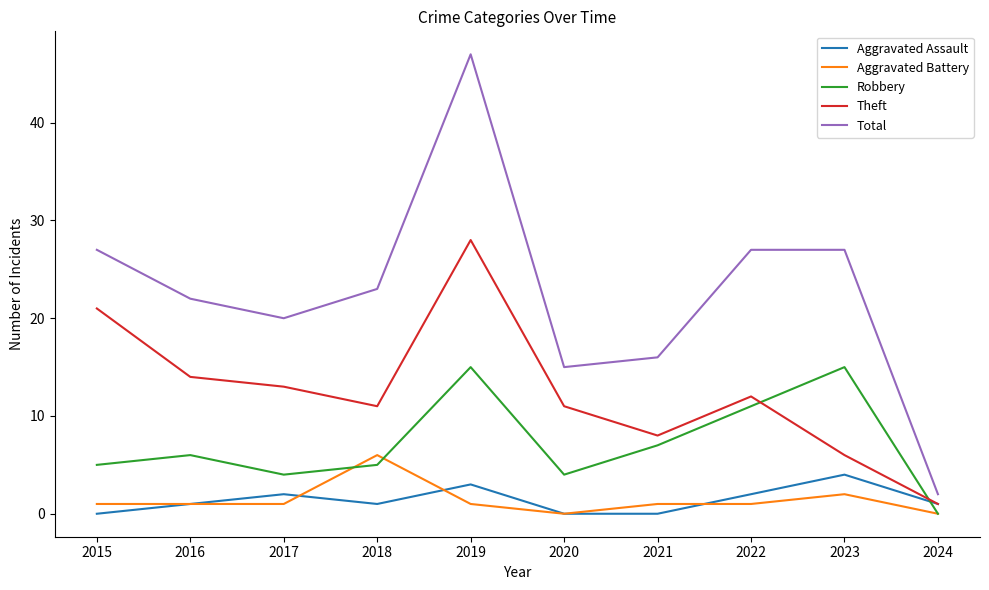

Which category has the highest value in the Aggravated Assault series?

2023